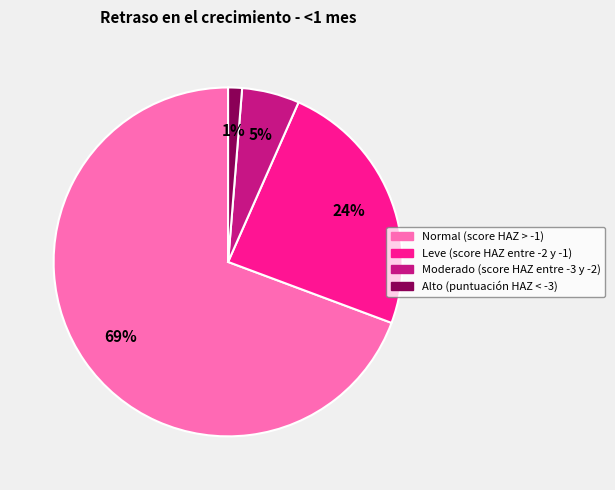

To the nearest percent, what portion does Leve (score HAZ entre -2 y -1) represent?

24%